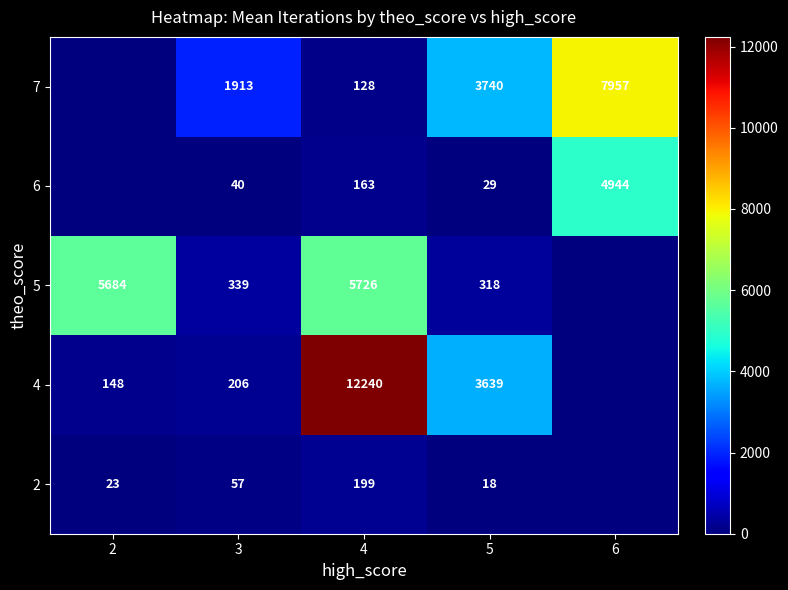

At how many categories does at least one series exceed 3199?

4